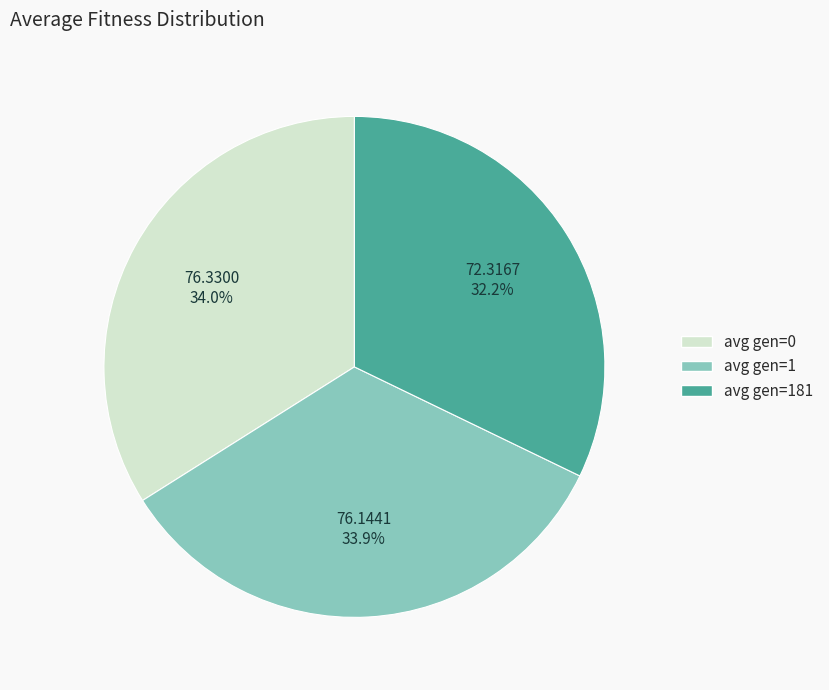

Which slice is the smallest?

avg gen=181